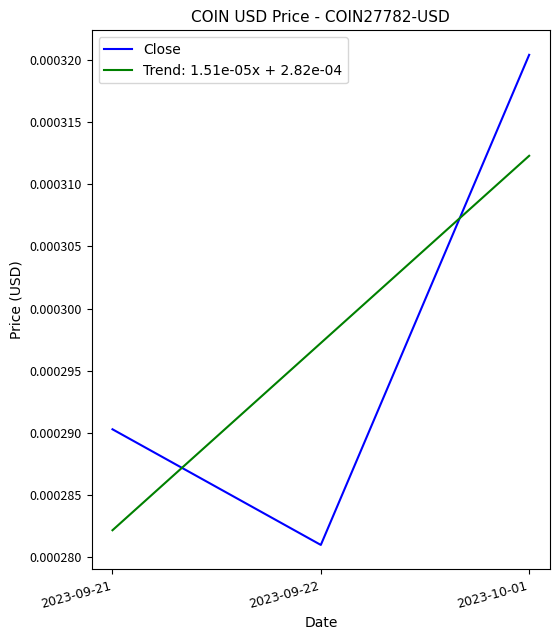

Which series changed the most between 2023-09-22 and 2023-10-01?

Close